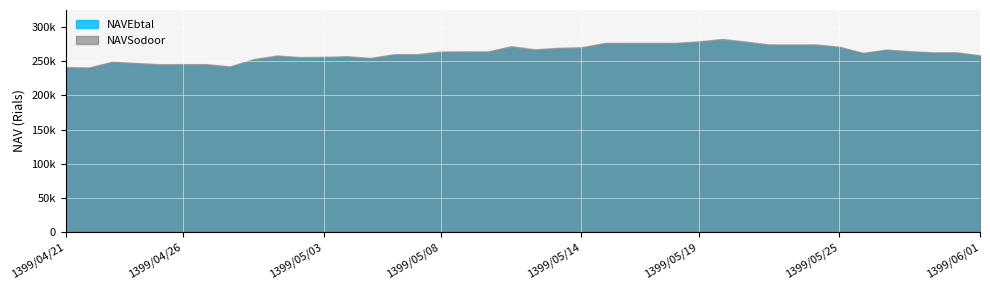

Which category has the highest value in the NAVSodoor series?

1399/05/20